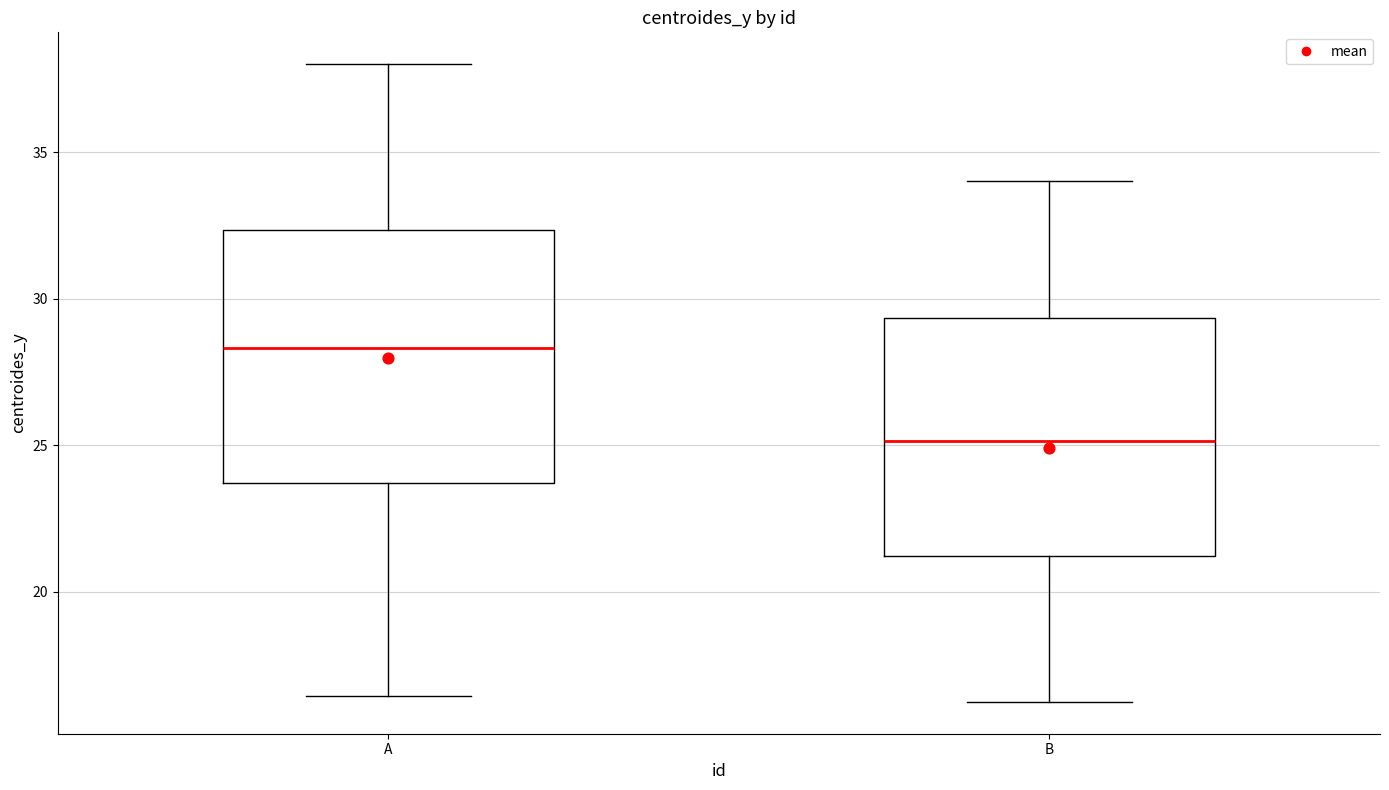

Reading left to right, transcribe this box plot: for each box, give where its median line is, the range the box spans, and where its two whiskers end, as read against the y-axis. The values are not printed on the chart, so give them approximately, as read against the axis.

A: median 28.5, box 23.5 to 32.5, whiskers 16.5 to 38.0
B: median 25.0, box 21.0 to 29.5, whiskers 16.5 to 34.0